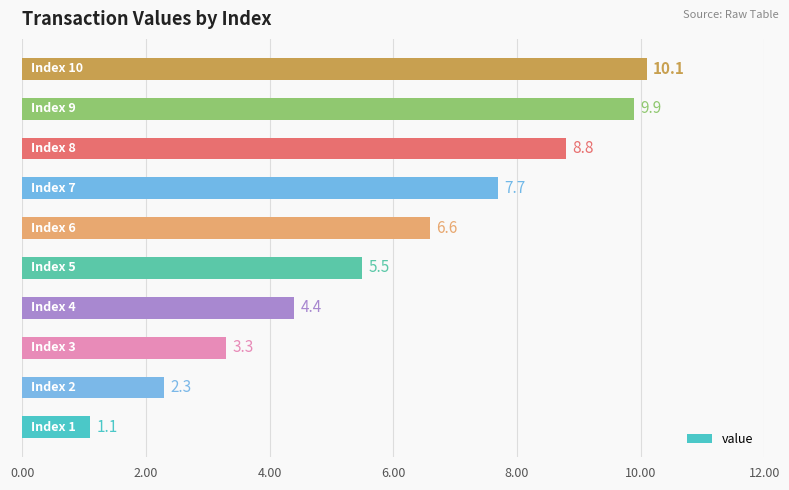

What is the difference between the second highest and minimum values?

8.8